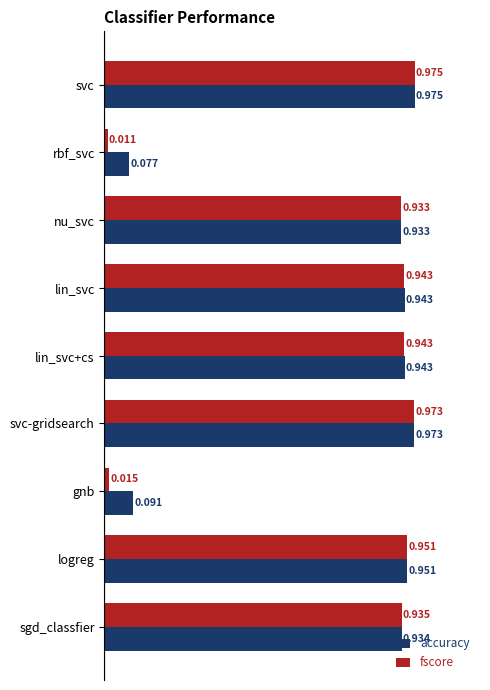

Where is fscore nearest to the value 0?

rbf_svc